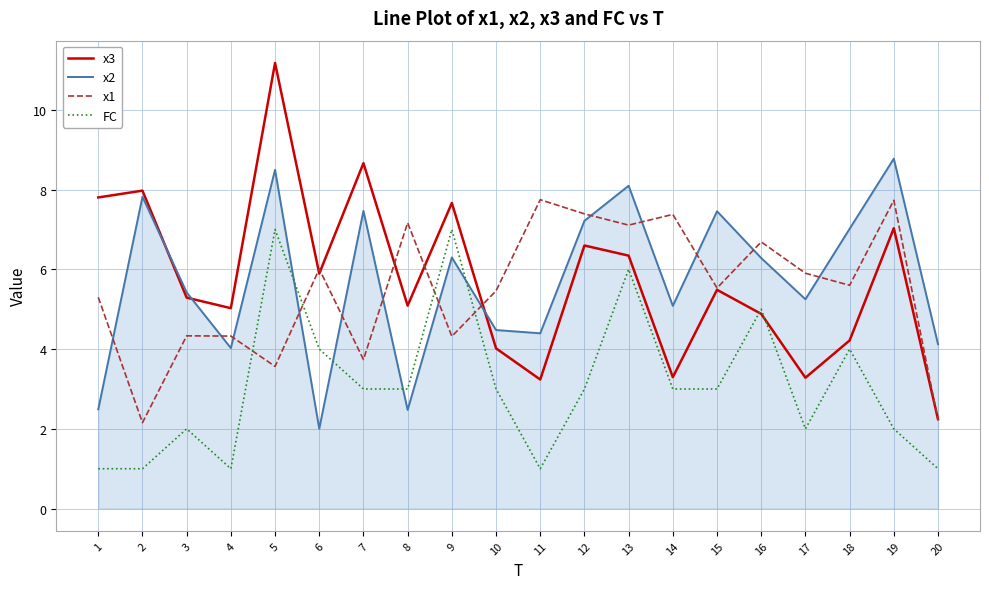

Between which two adjacent categories do x3 and FC first intersect?

15 and 16